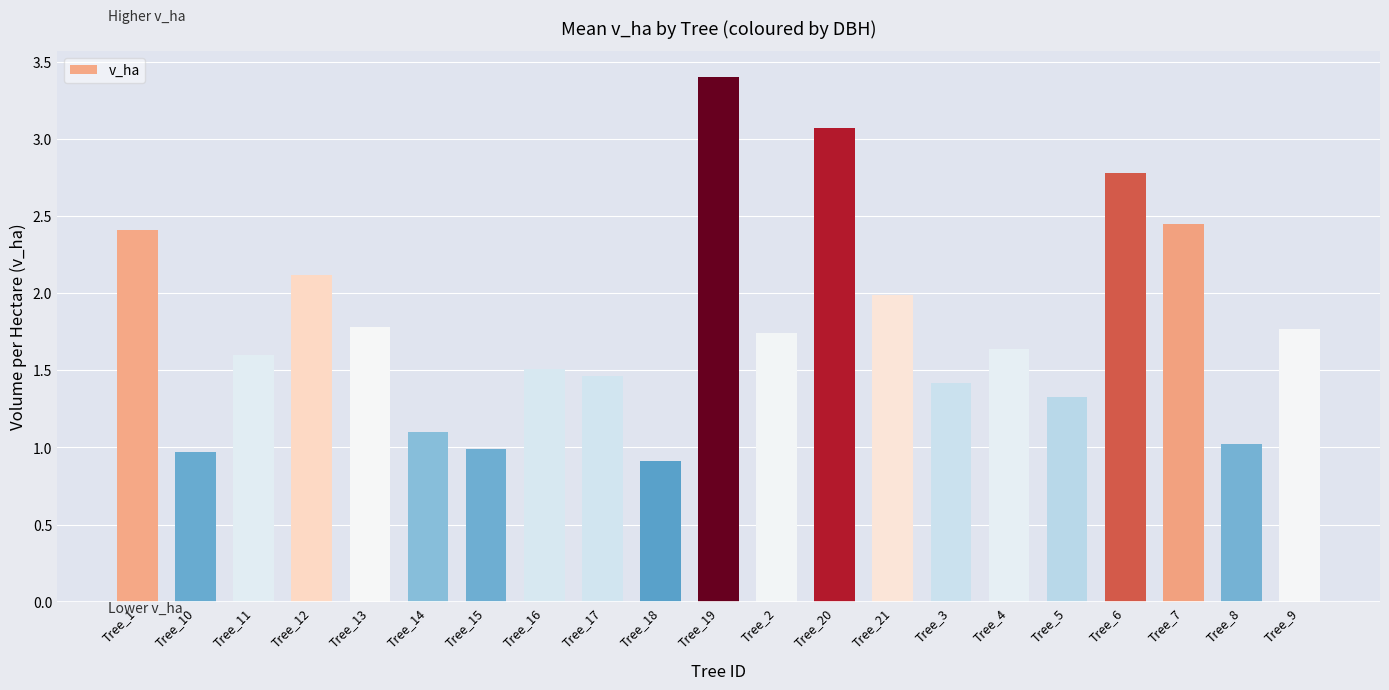

What is the sum of all values?

37.5